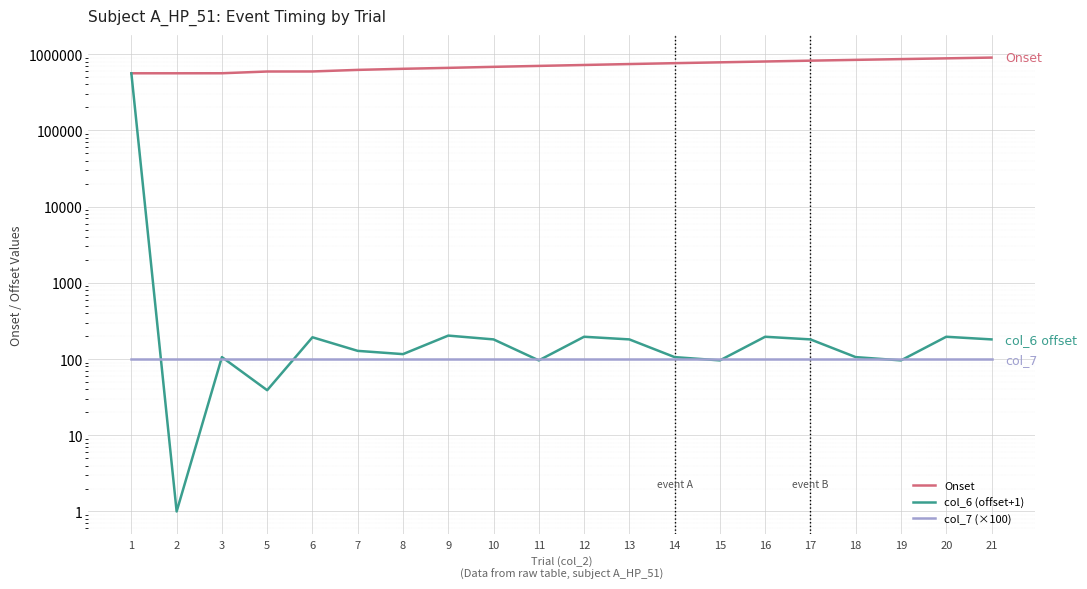

Is the value of col_6 (offset+1) at 16 greater than the value of col_7 (×100) at 8?

Yes